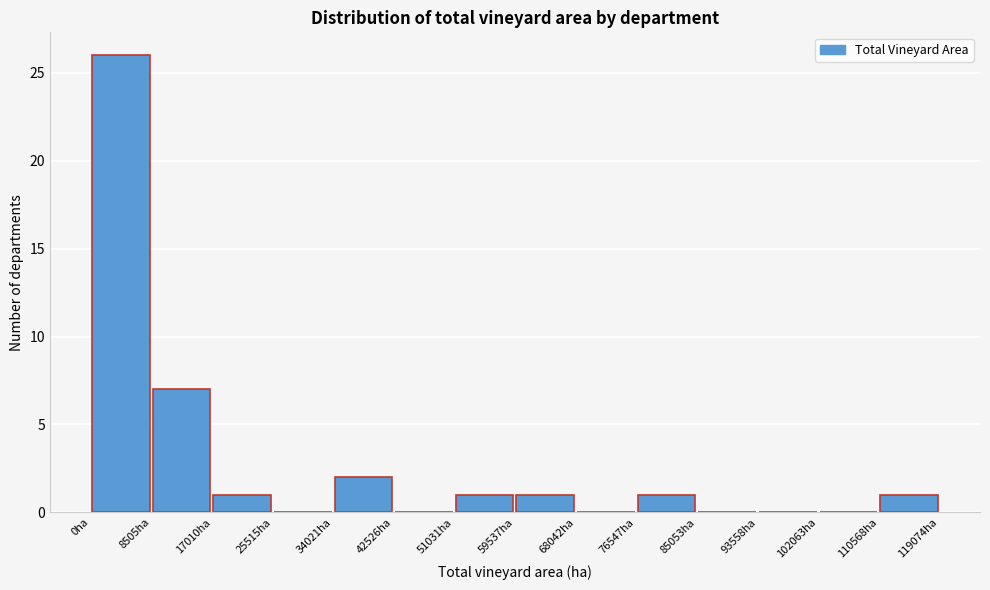

What is the height of the bar covering 9000 to 17000 on the x-axis? Neither the bar edges nor the heights are printed on the chart, so give them approximately, as read against the axes.

7